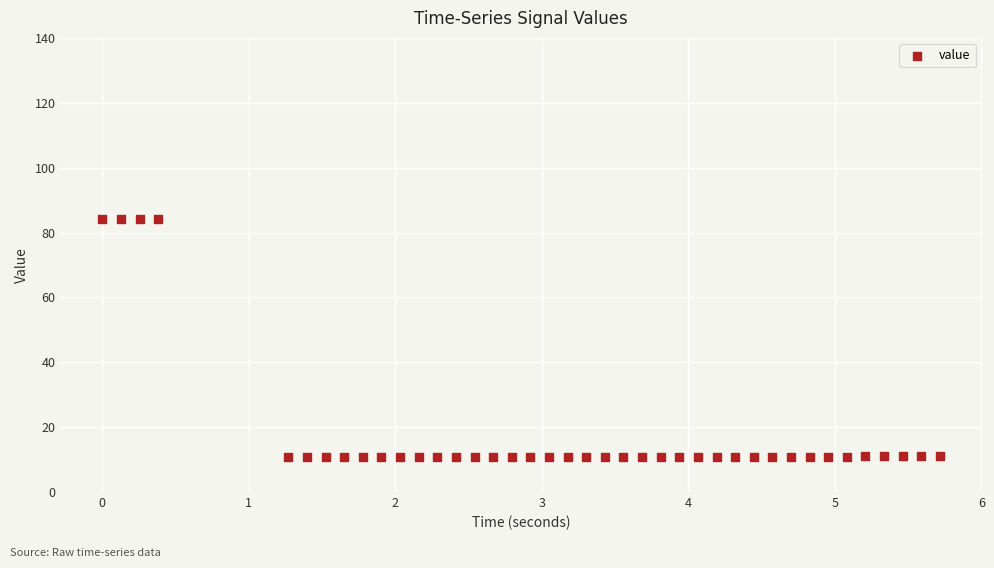

What is the range of X values (max minus min)?

5.7